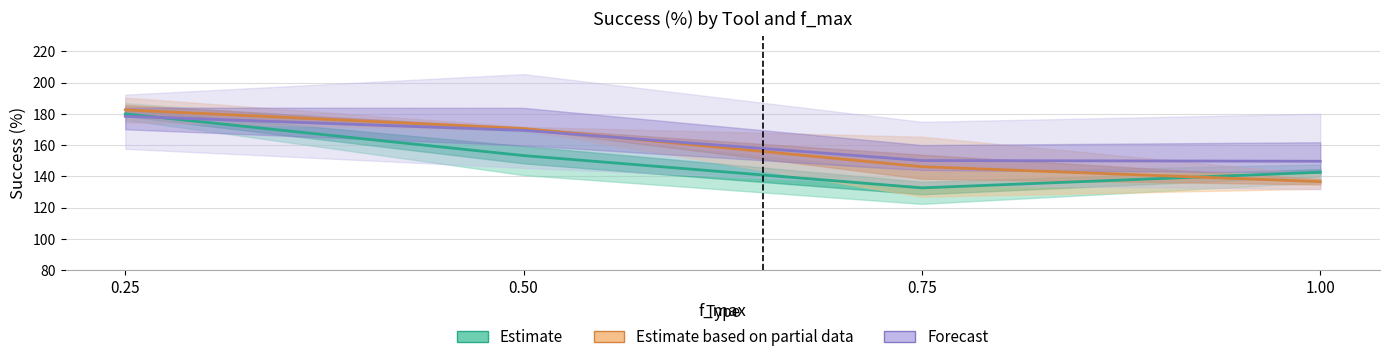

What is the difference between the maximum and minimum values in the Forecast series?

28.7